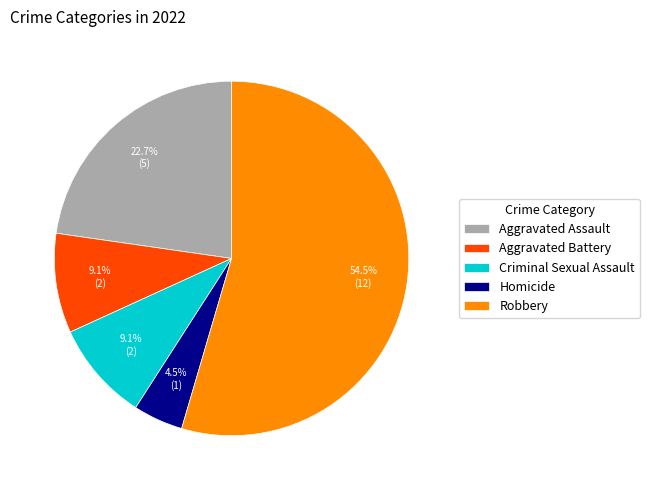

To the nearest percent, what portion does Criminal Sexual Assault represent?

9%